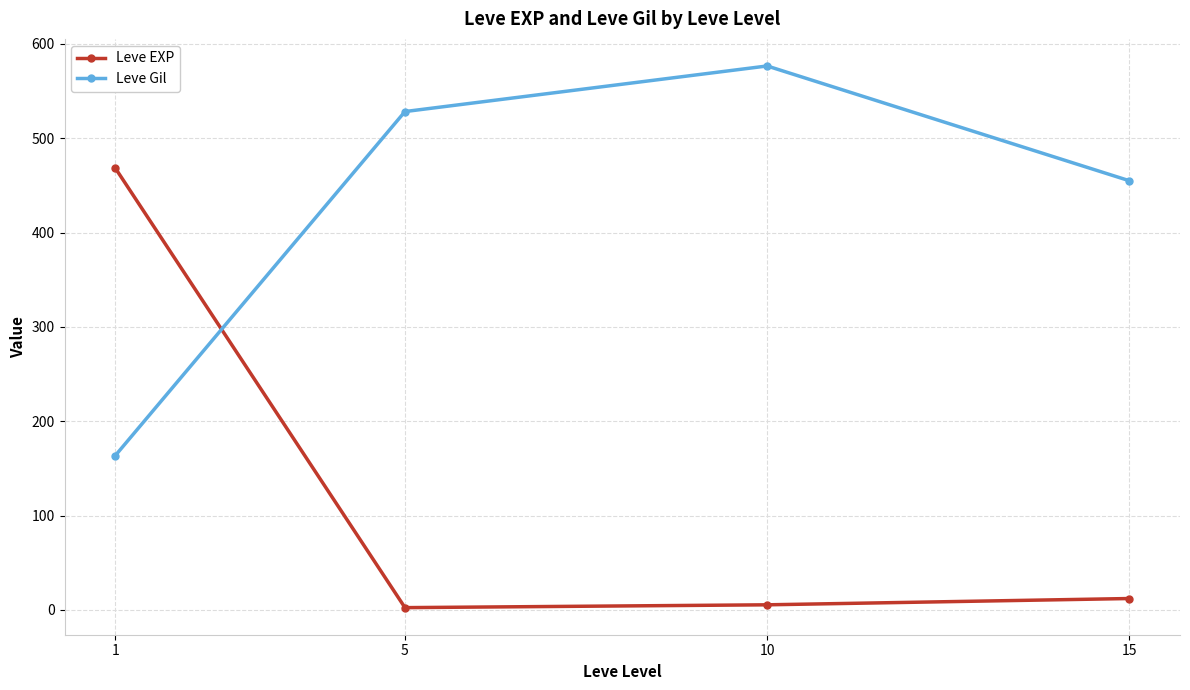

What is the value of the Leve Gil point at the 4th from the left?

455.0